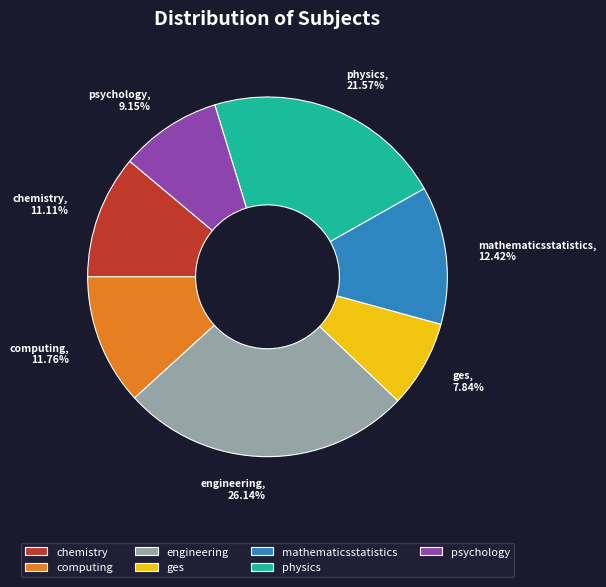

Does chemistry account for over 50% of the chart?

No